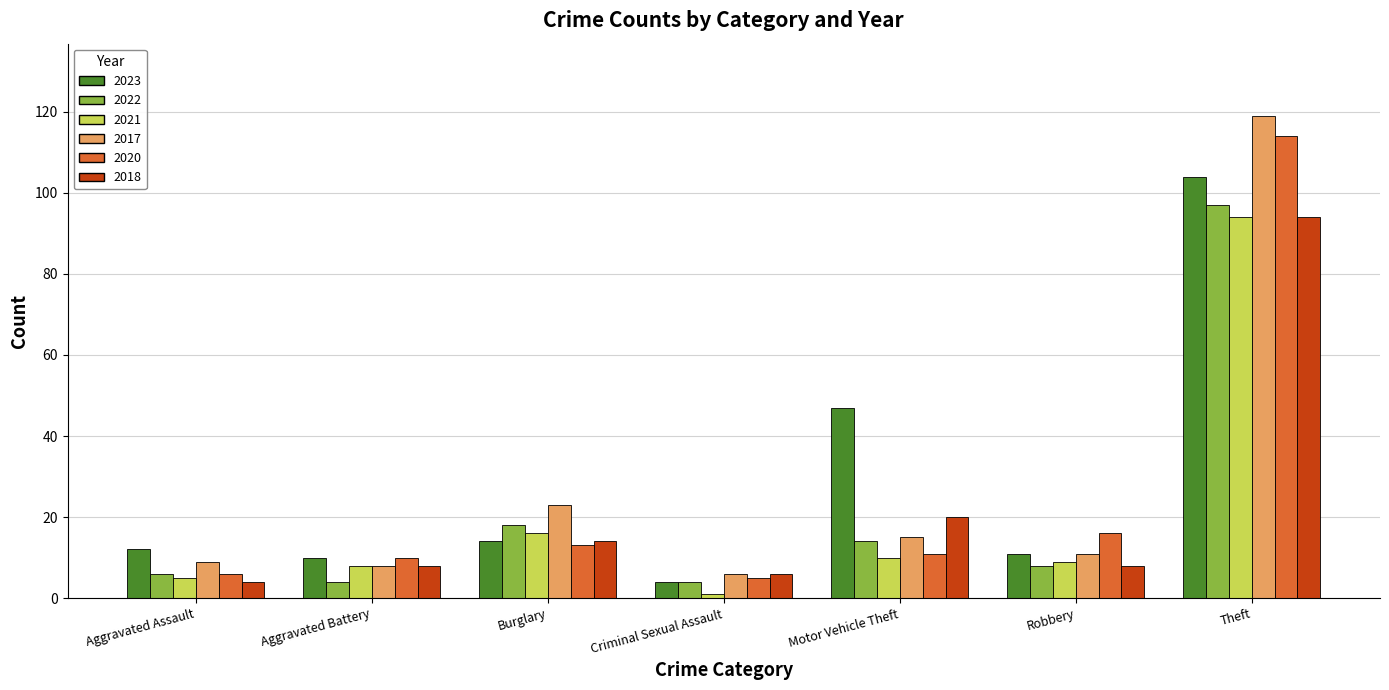

How many data points in 2017 are less than 11?

3